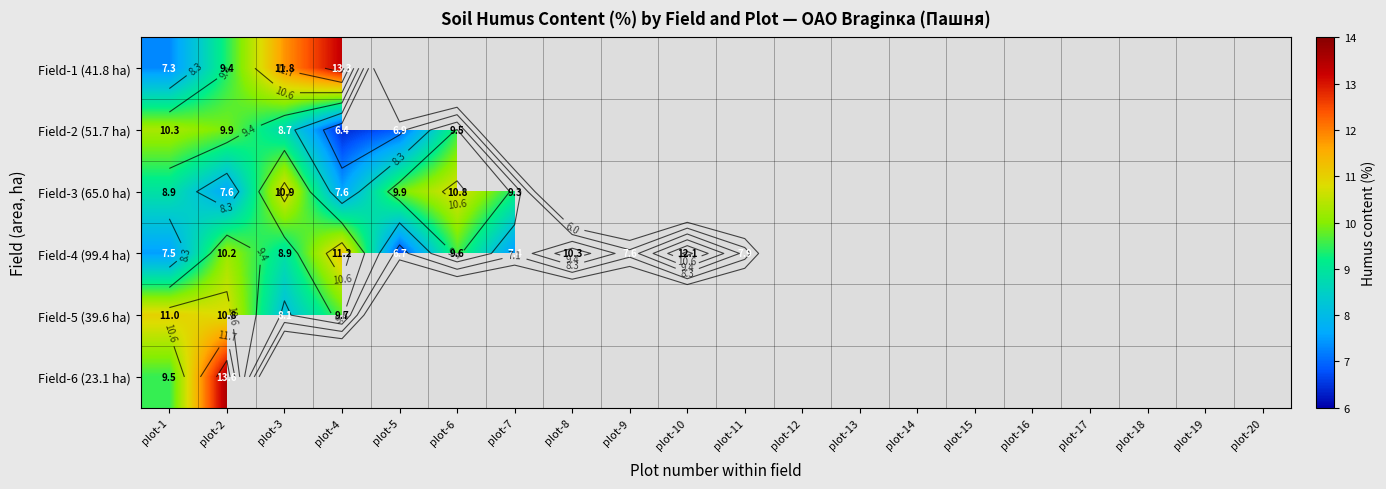

At how many categories does at least one series exceed 9?

9